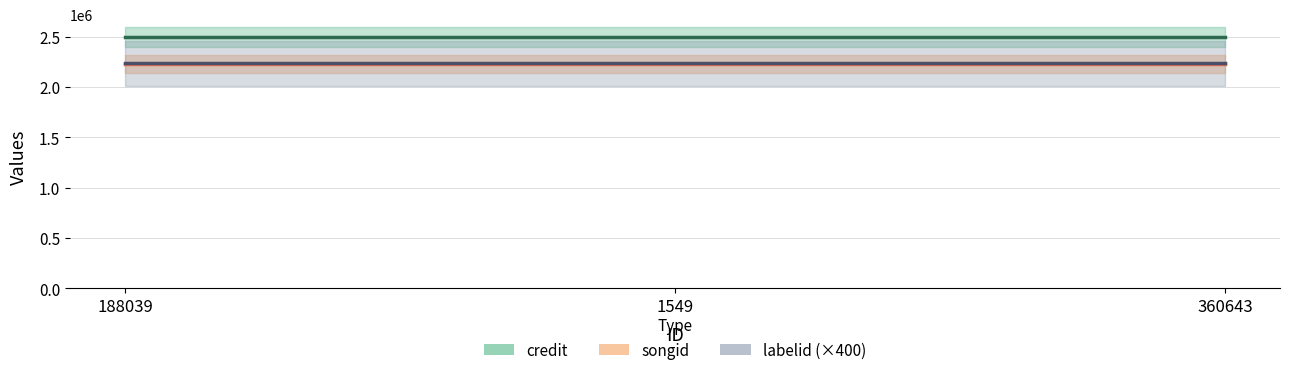

Count the number of data series in this chart.

3